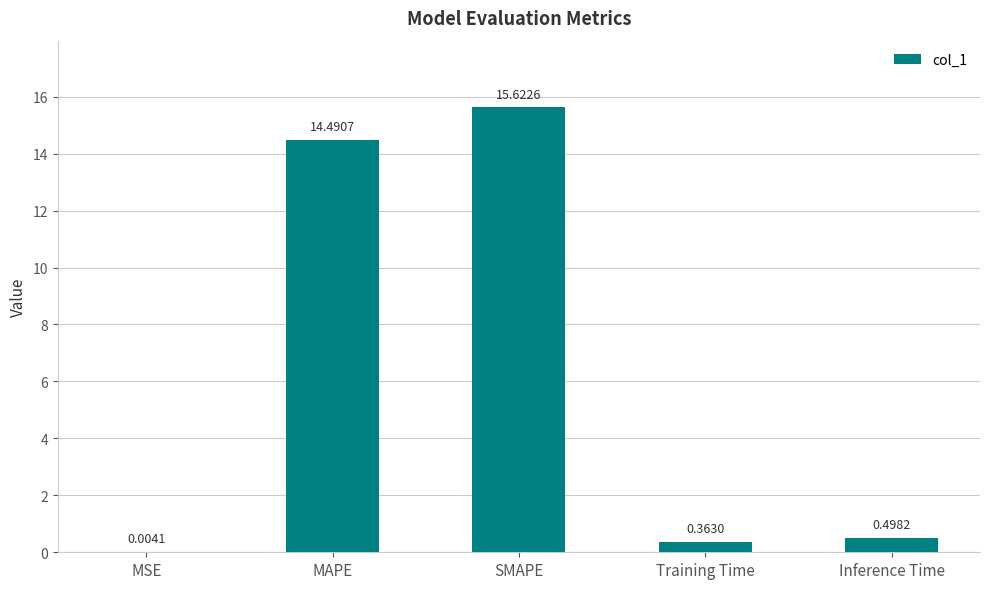

What is the change in value from MAPE to SMAPE?

+1.1